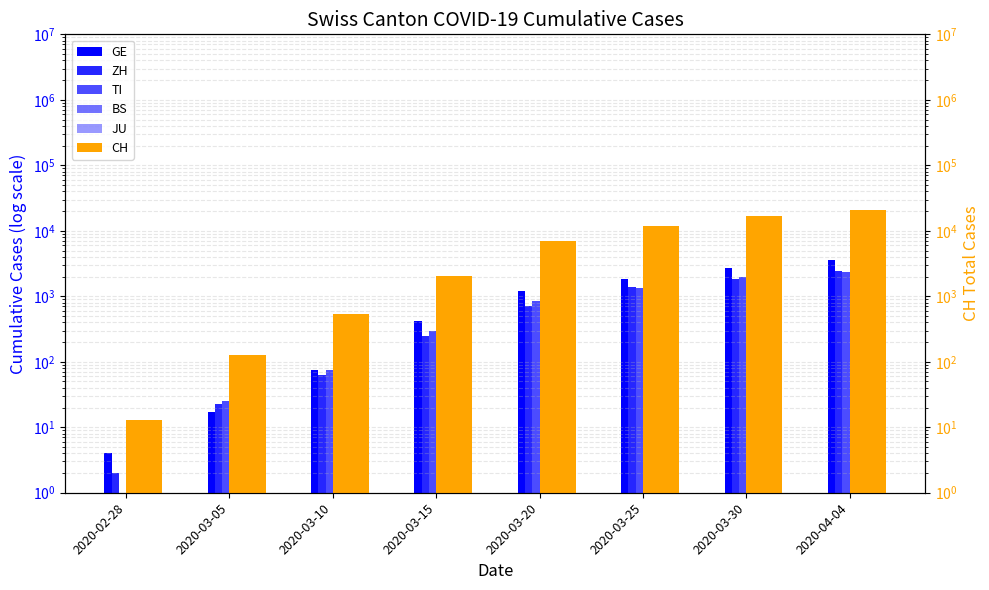

What position from the right is 2020-03-30?

2